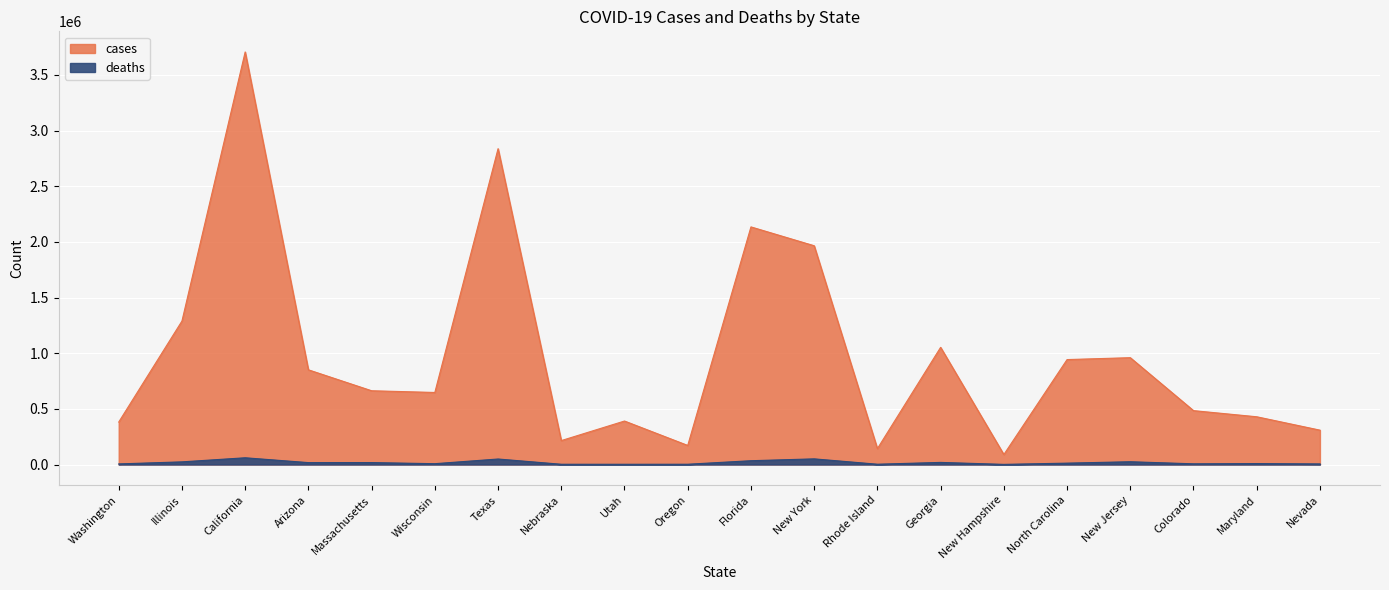

Reading right to left, transcribe all the data shown in this chart.

cases: 308755	428985	484079	959920	942864	89605	1052708	142774	1965610	2134906	171404	390708	214936	2837713	647301	662699	850860	3706765	1288969	381537
deaths: 5339	8484	6306	24945	12335	1257	18944	2640	50745	34119	2458	2161	2337	49454	7394	17413	17105	60508	23826	5391